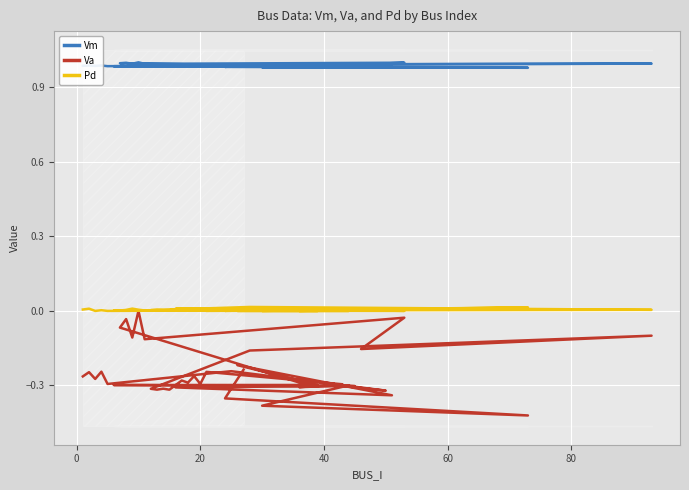

Which series has the largest total across all categories?

Vm